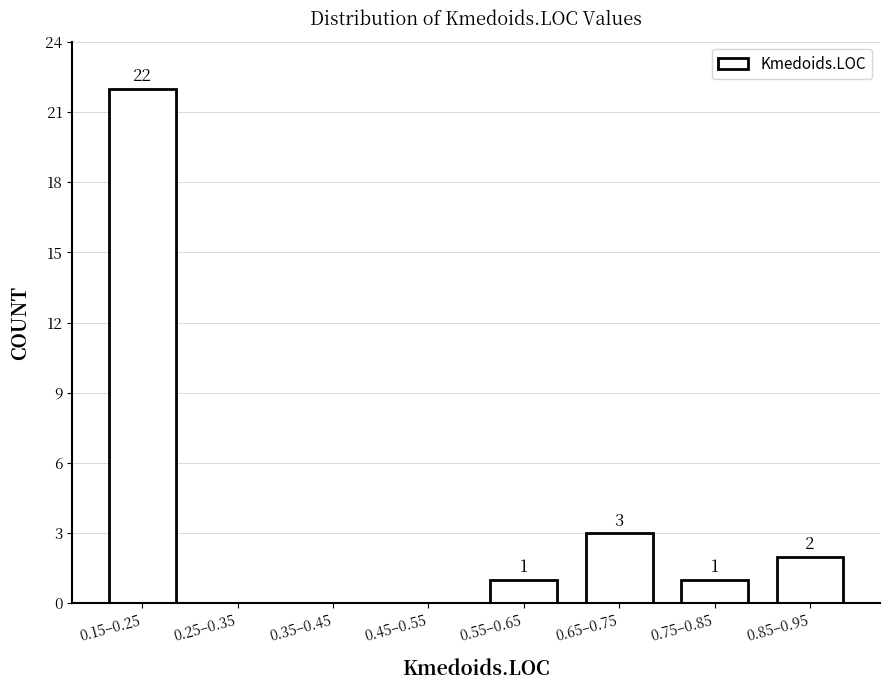

Reading left to right, transcribe all the data shown in this chart.

0.15–0.25=22	0.25–0.35=0	0.35–0.45=0	0.45–0.55=0	0.55–0.65=1	0.65–0.75=3	0.75–0.85=1	0.85–0.95=2